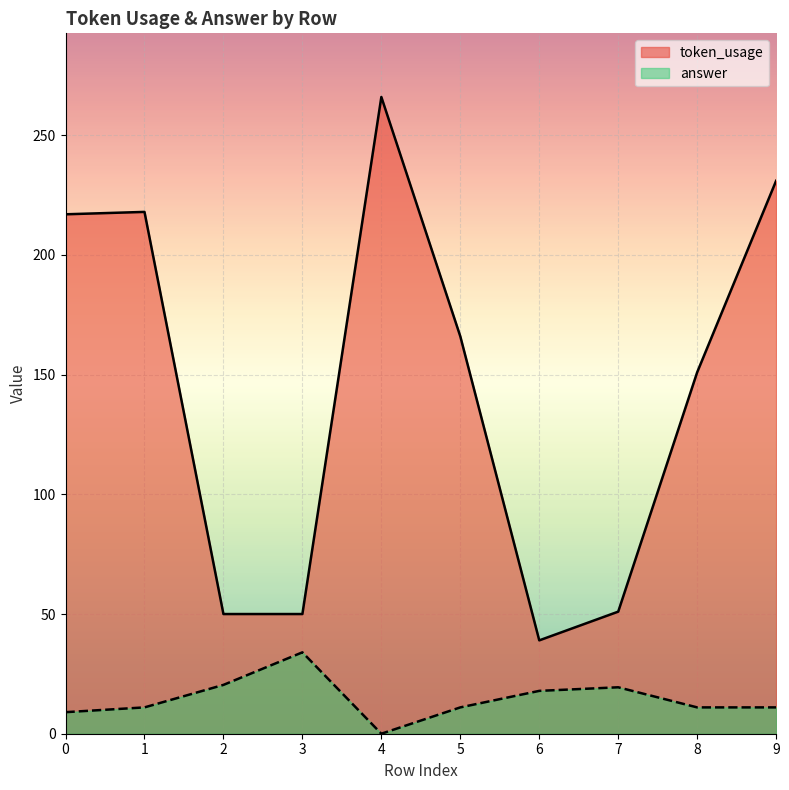

Which series changed the most between 4 and 9?

token_usage